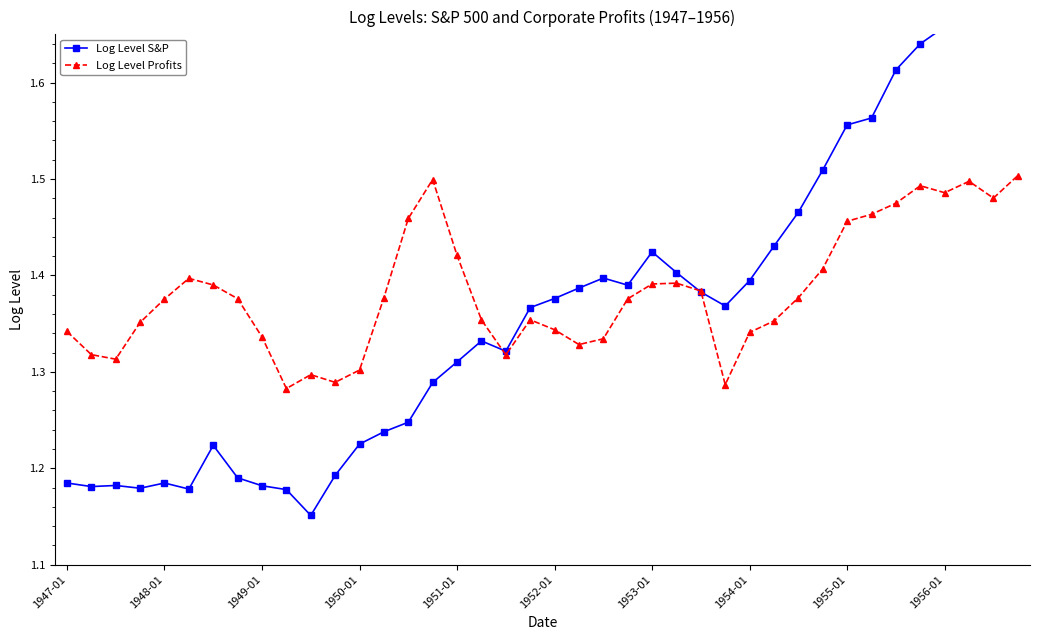

Which series has the largest range (max minus min)?

Log Level S&P 